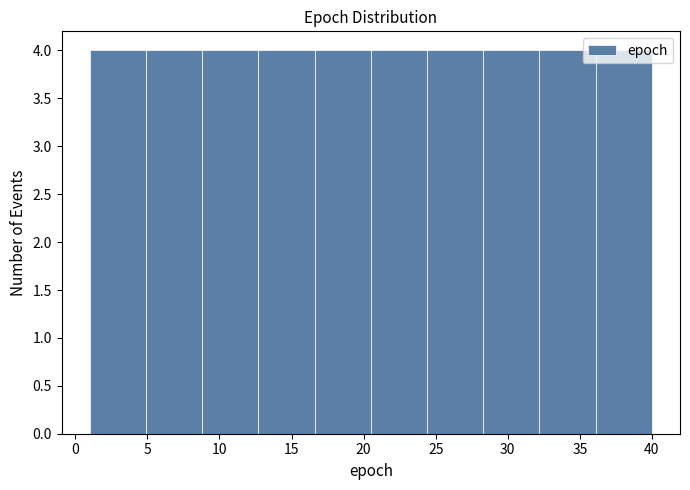

Reading left to right, list every bar in this chart as the range it spans on the x-axis followed by its height. Neither the bar edges nor the heights are printed on the chart, so give them approximately, as read against the axes.

1.0 to 4.9: 4
4.9 to 8.8: 4
8.8 to 12.7: 4
12.7 to 16.6: 4
16.6 to 20.5: 4
20.5 to 24.4: 4
24.4 to 28.3: 4
28.3 to 32.2: 4
32.2 to 36.1: 4
36.1 to 40.0: 4